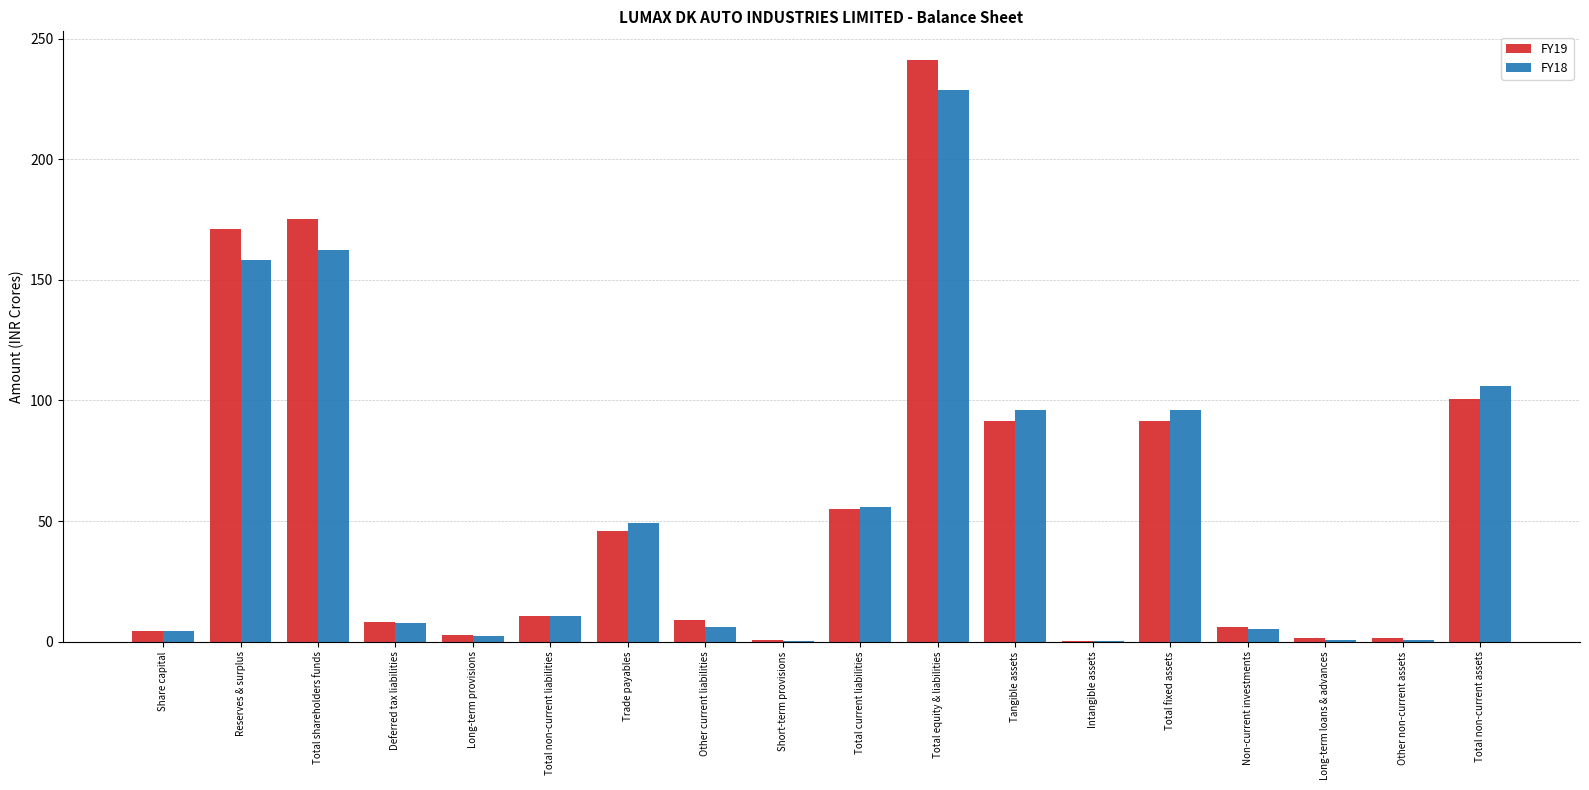

How many series are shown in this chart?

2